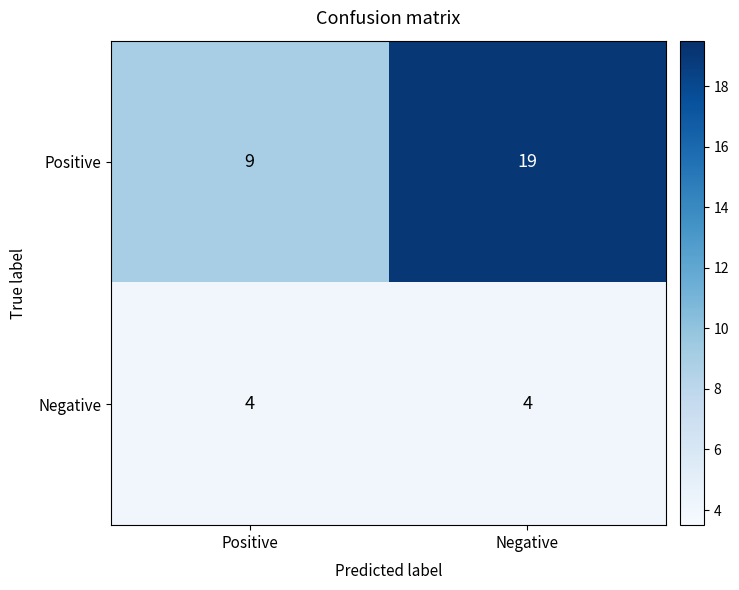

Which series changed the most between Positive and Negative?

Positive